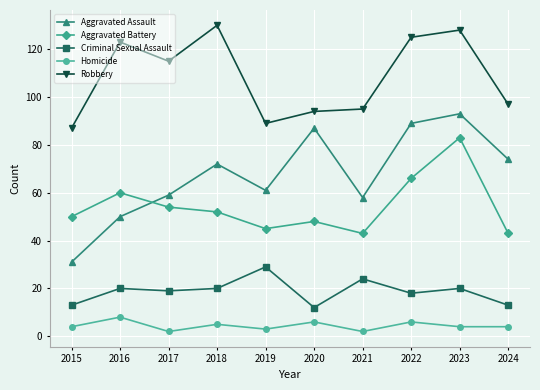

What is the difference between the second highest and minimum values in the Aggravated Assault series?

58